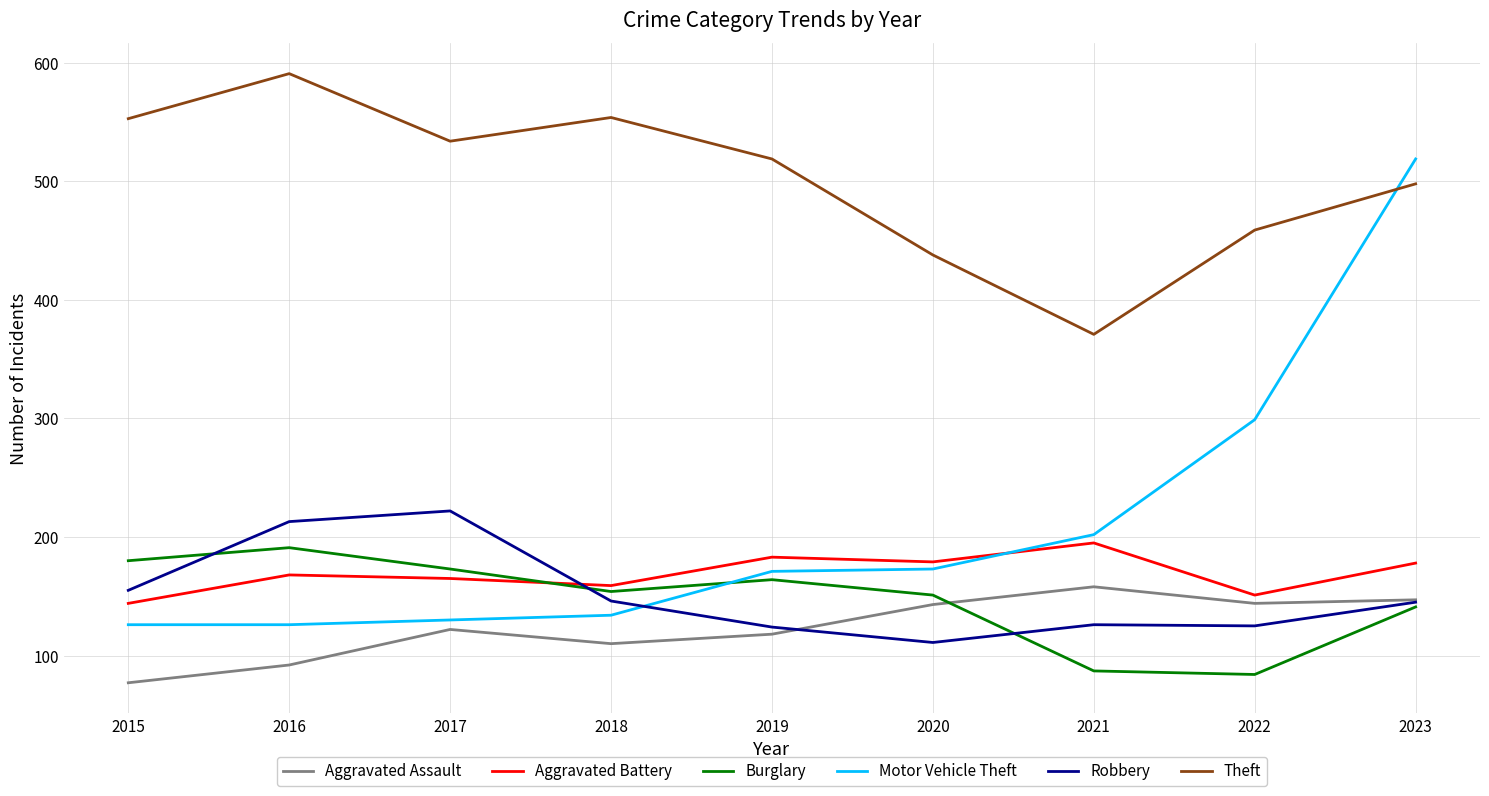

Which series has the largest range (max minus min)?

Motor Vehicle Theft